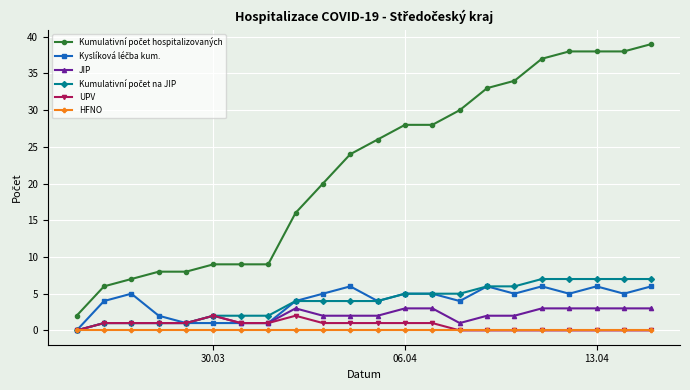

At how many categories does at least one series exceed 23?

12